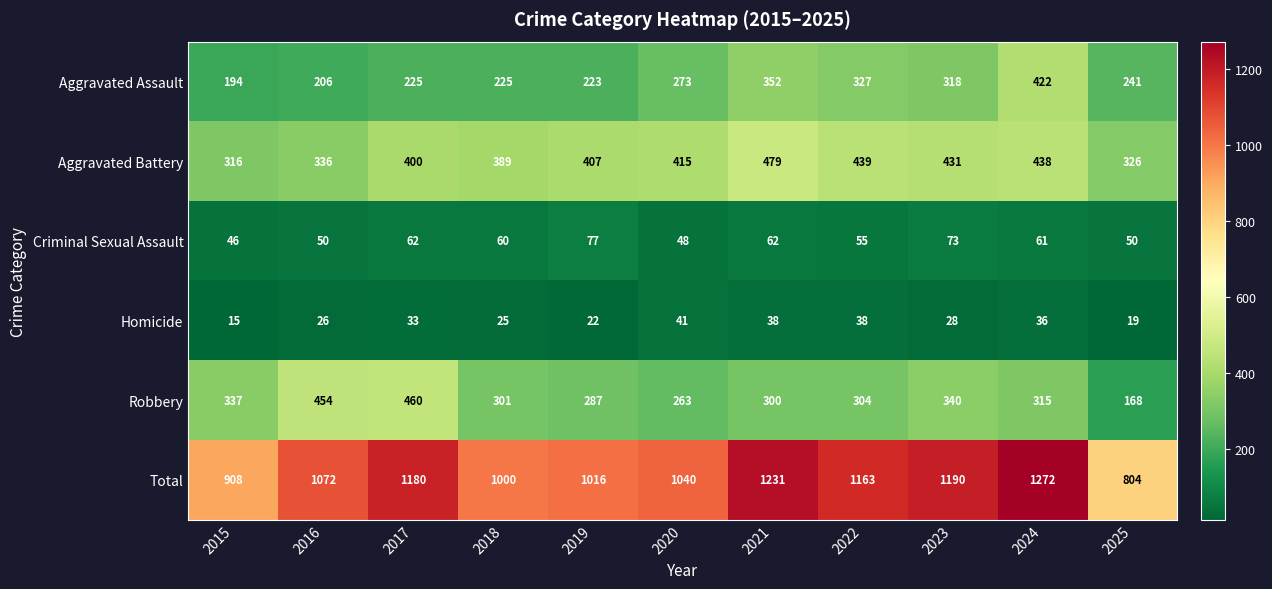

Is it true that Criminal Sexual Assault equals 84 at 2021?

False